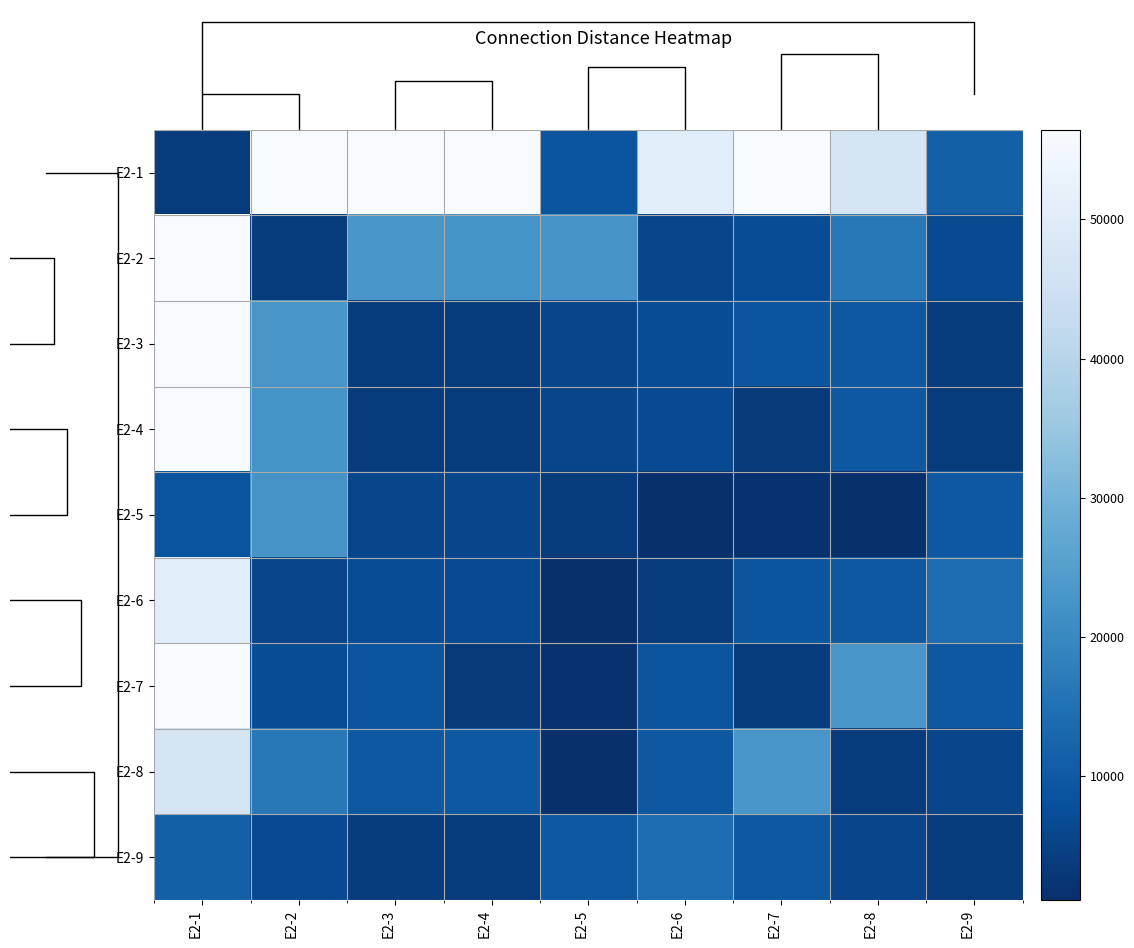

What is the difference between the E2-2 values at E2-4 and E2-7?

15240